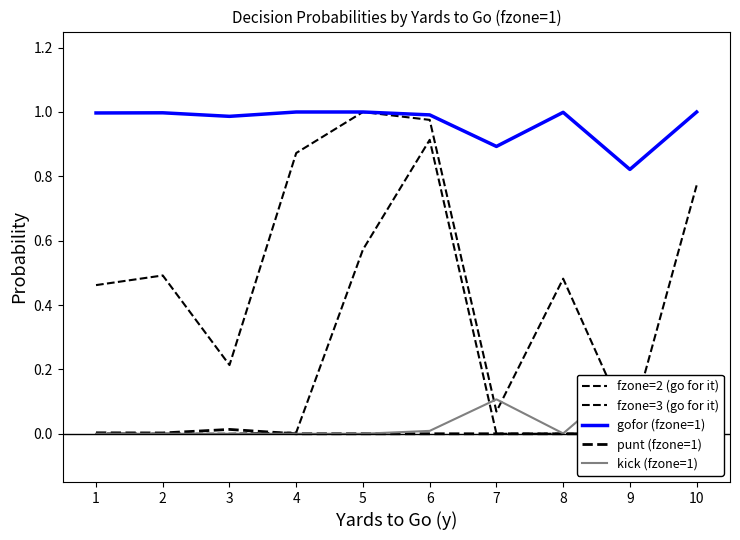

Reading left to right, what are all the values shown in this chart?

fzone=2 (go for it): 0.5	0.5	0.2	0.9	1.0	1.0	0.1	0.5	0.0	0.8
fzone=3 (go for it): 0.0	0.0	0.0	0.0	0.6	0.9	0.0	0.0	0.0	0.0
gofor (fzone=1): 1.0	1.0	1.0	1.0	1.0	1.0	0.9	1.0	0.8	1.0
punt (fzone=1): 0.0	0.0	0.0	0.0	0.0	0.0	0.0	0.0	0.0	0.0
kick (fzone=1): 0.0	0.0	0.0	0.0	0.0	0.0	0.1	0.0	0.2	0.0